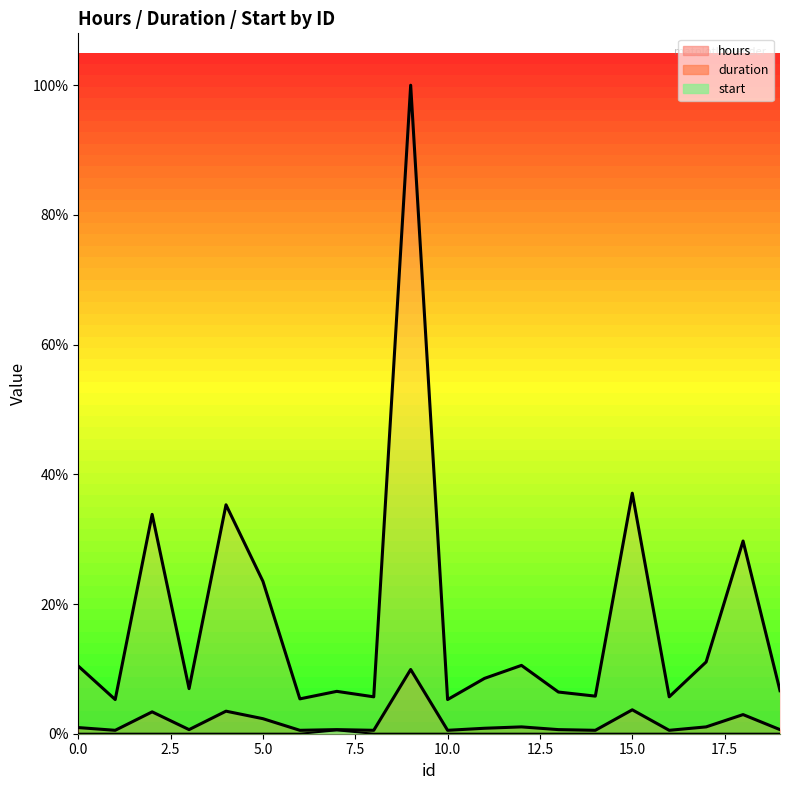

Is the value of duration at 1 greater than the value of start at 13?

Yes